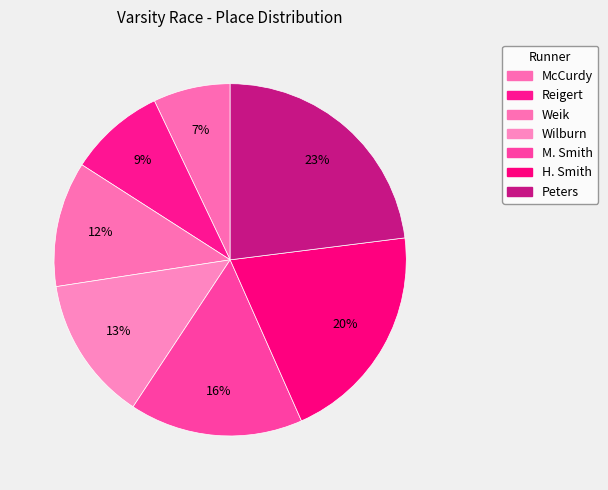

To the nearest percent, what percentage of the pie is Reigert?

9%